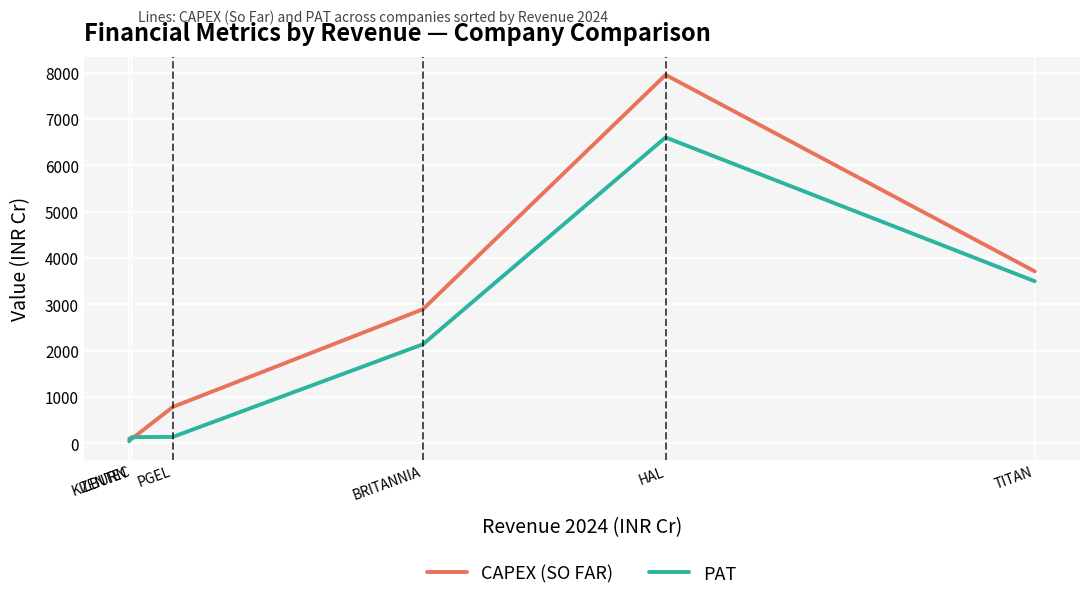

The value of PAT at TITAN is 3496. True or false?

True